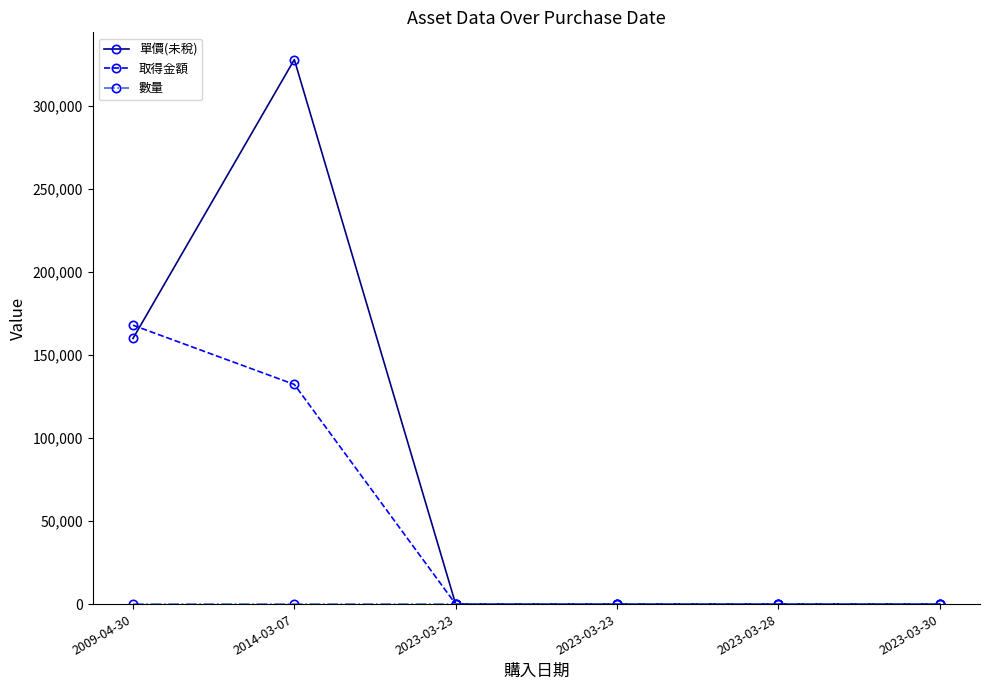

How many interior local peaks does the 取得金額 series have?

1